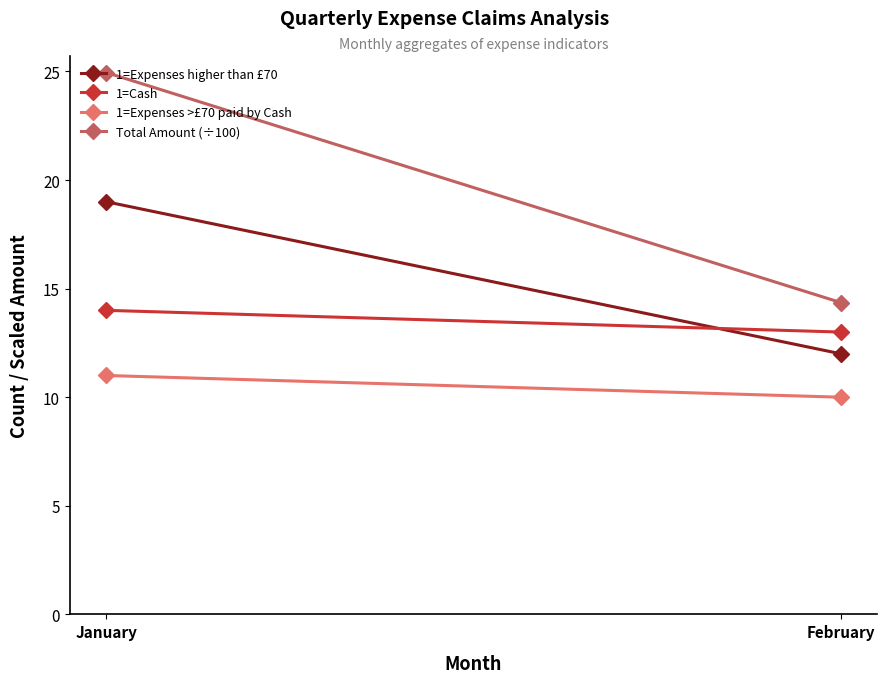

How many data points in Total Amount (÷100) are less than 24?

1